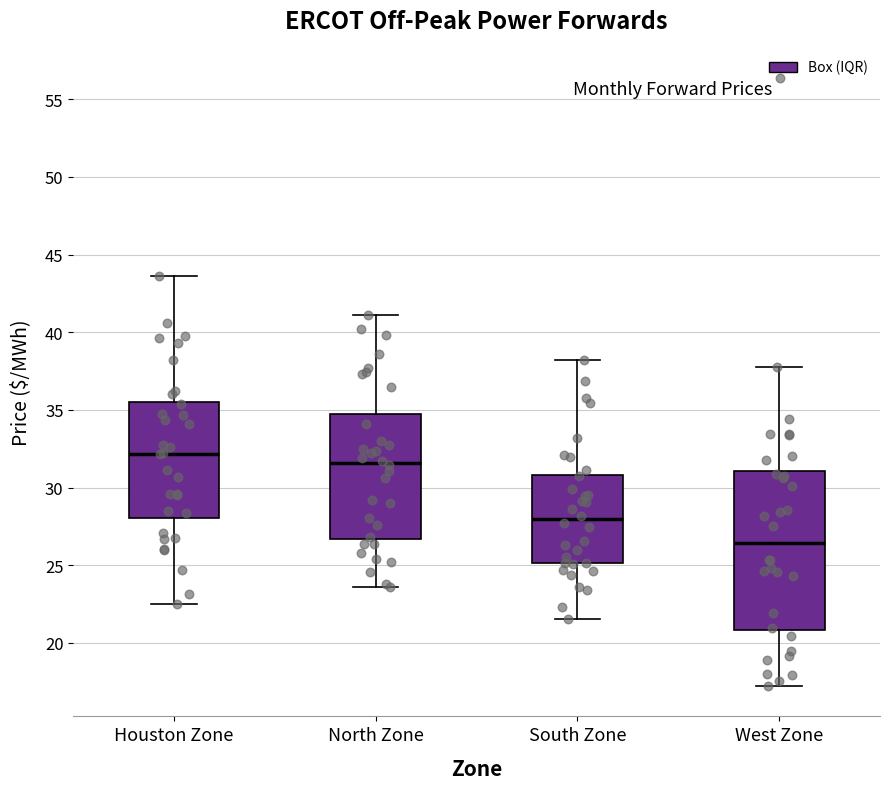

Where is the lower edge of the box for South Zone on the y-axis? The values are not printed on the chart, so give them approximately, as read against the axis.

25.0